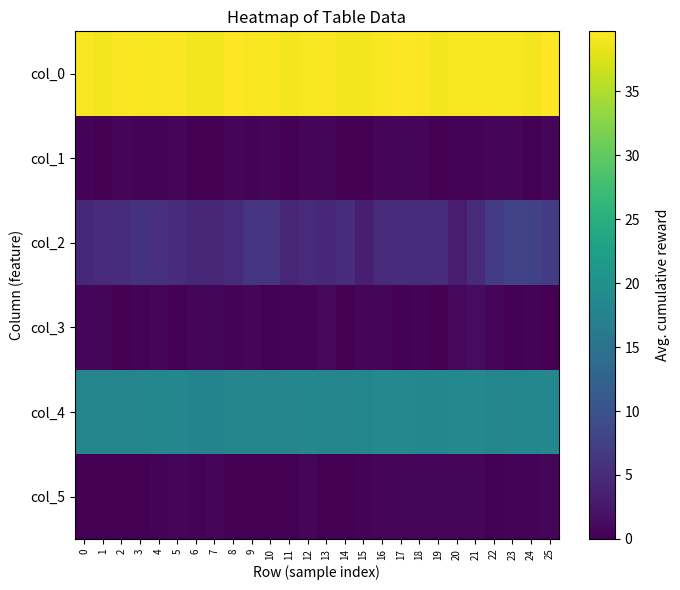

Reading right to left, what are all the values shown in this chart?

col_0: 25=39.7	24=39.0	23=39.3	22=39.3	21=39.2	20=39.2	19=39.0	18=39.5	17=39.7	16=39.3	15=39.0	14=39.0	13=39.5	12=39.3	11=39.0	10=39.3	9=39.2	8=39.7	7=39.0	6=39.0	5=39.5	4=39.2	3=39.2	2=39.5	1=39.0	0=39.2
col_1: 25=0.5	24=0.0	23=0.5	22=0.5	21=0.4	20=0.4	19=0.0	18=0.5	17=0.5	16=0.5	15=0.0	14=0.0	13=0.5	12=0.5	11=0.0	10=0.5	9=0.4	8=0.5	7=0.0	6=0.0	5=0.5	4=0.4	3=0.4	2=0.5	1=0.0	0=0.4
col_2: 25=7.0	24=7.8	23=8.0	22=7.0	21=4.7	20=3.0	19=5.0	18=5.2	17=5.0	16=4.7	15=3.3	14=5.0	13=4.5	12=4.8	11=4.2	10=6.0	9=6.0	8=4.8	7=4.3	6=4.5	5=5.0	4=5.5	3=5.8	2=5.0	1=4.7	0=4.5
col_3: 25=0.0	24=0.4	23=0.0	22=0.7	21=1.2	20=0.8	19=0.0	18=0.4	17=0.0	16=0.5	15=0.5	14=0.0	13=0.9	12=0.4	11=0.4	10=0.0	9=0.7	8=0.4	7=0.5	6=0.5	5=0.0	4=0.5	3=0.4	2=0.0	1=0.5	0=0.5
col_4: 25=18.3	24=18.2	23=18.2	22=18.0	21=18.7	20=18.7	19=18.5	18=18.5	17=18.7	16=18.7	15=18.2	14=18.0	13=18.0	12=18.3	11=18.0	10=18.0	9=18.0	8=18.0	7=17.7	6=17.8	5=18.3	4=18.2	3=18.0	2=18.0	1=18.0	0=18.0
col_5: 25=0.5	24=0.4	23=0.4	22=0.0	21=0.5	20=0.5	19=0.5	18=0.5	17=0.5	16=0.5	15=0.4	14=0.0	13=0.0	12=0.5	11=0.0	10=0.0	9=0.0	8=0.0	7=0.5	6=0.4	5=0.5	4=0.4	3=0.0	2=0.0	1=0.0	0=0.0